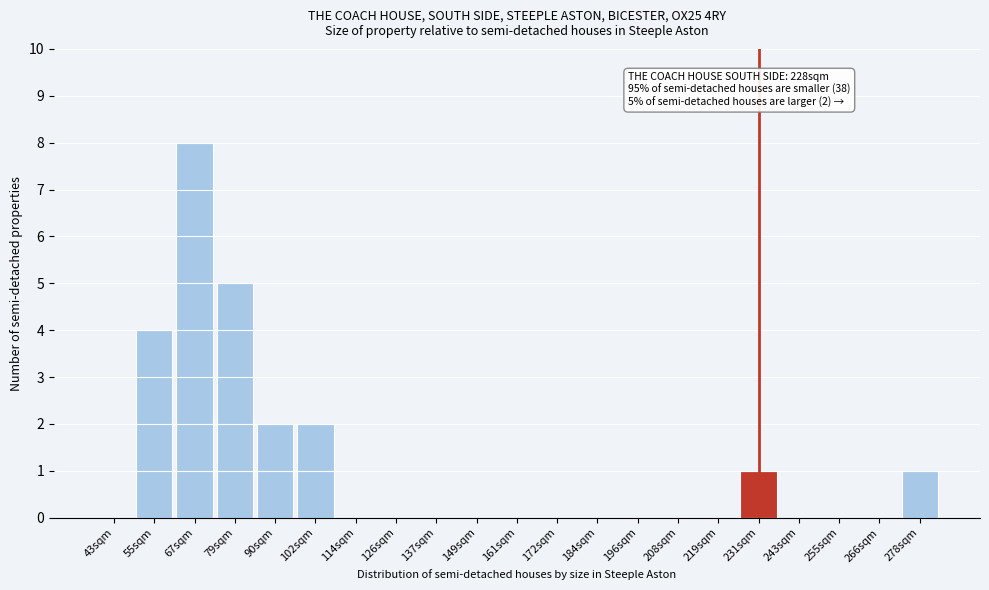

Reading left to right, list all the values displayed in this chart.

43sqm=0	55sqm=4	67sqm=8	79sqm=5	90sqm=2	102sqm=2	114sqm=0	126sqm=0	137sqm=0	149sqm=0	161sqm=0	172sqm=0	184sqm=0	196sqm=0	208sqm=0	219sqm=0	231sqm=1	243sqm=0	255sqm=0	266sqm=0	278sqm=1